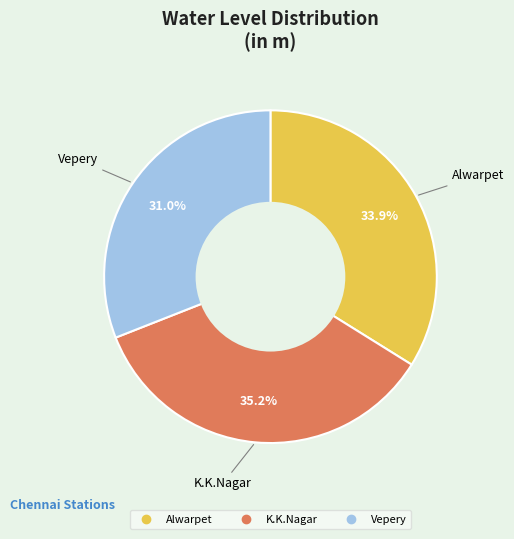

To the nearest percent, what percentage of the pie is Alwarpet?

34%